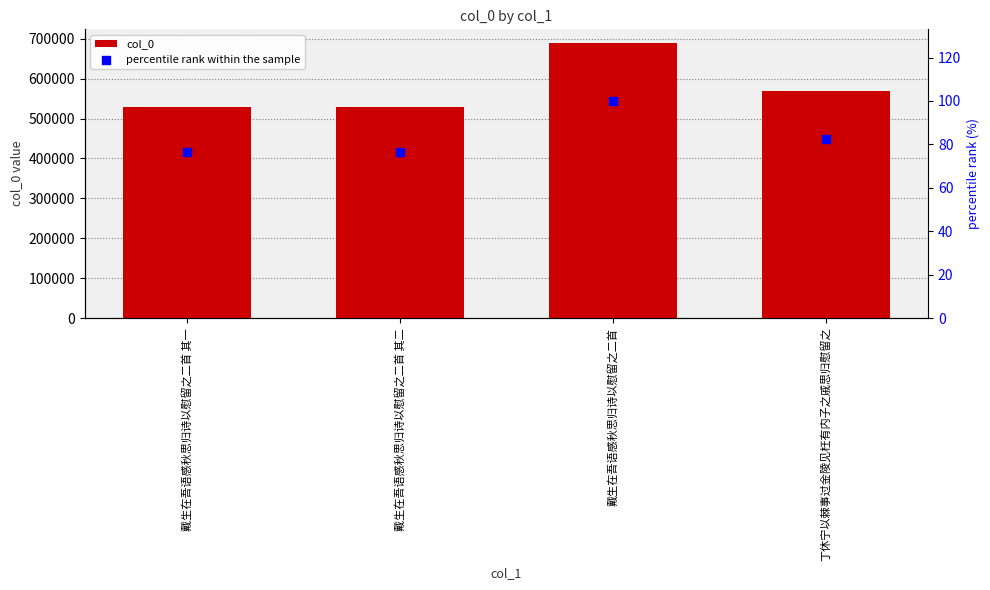

At how many categories does at least one series exceed 578052?

1